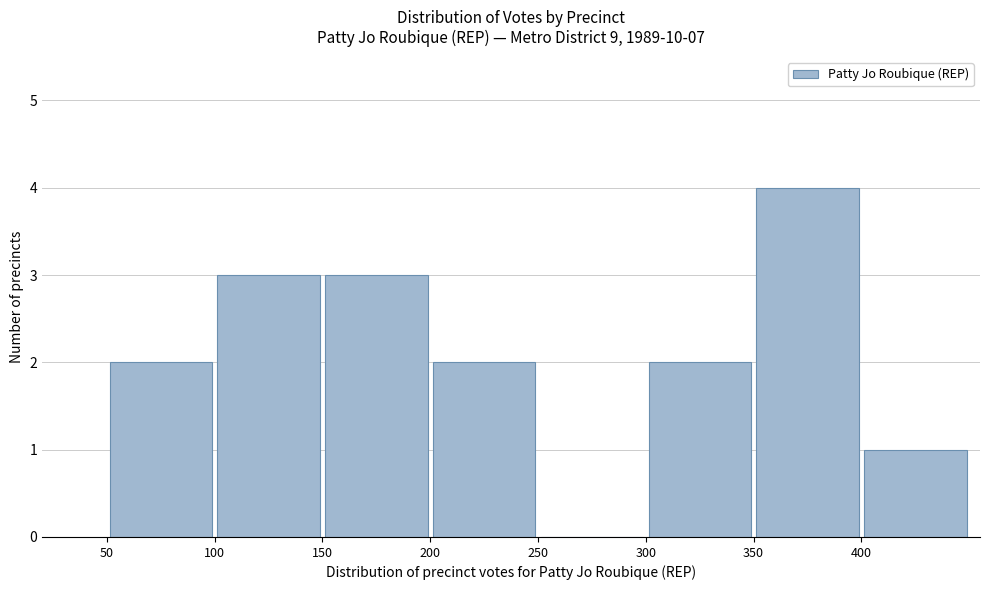

How tall is the bar that spans 350 to 400 on the x-axis? The values are not printed on the chart, so give them approximately, as read against the axis.

4